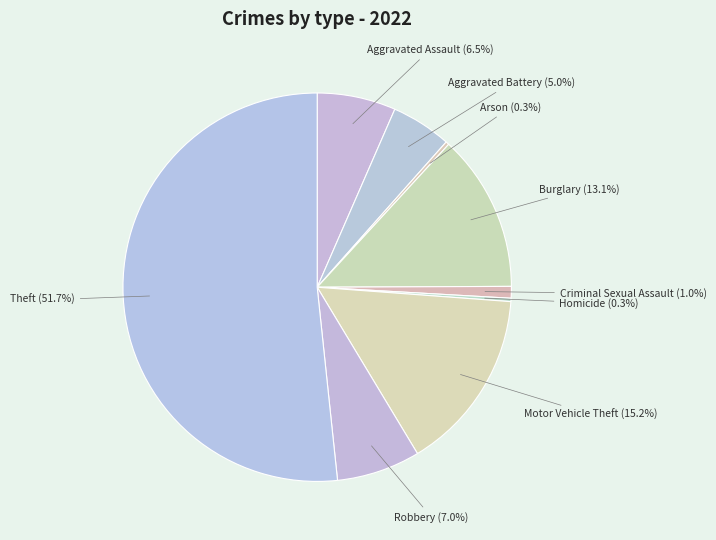

What percentage is NOT represented by Robbery?

93.0%